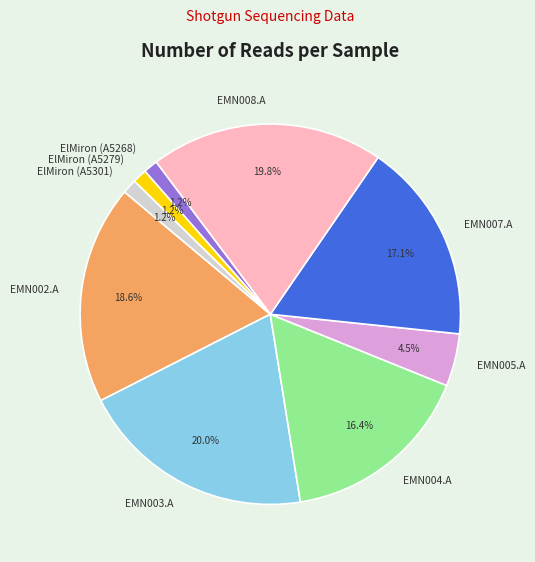

To the nearest percent, what is the combined percentage of ElMiron (A5279) and EMN003.A?

21%